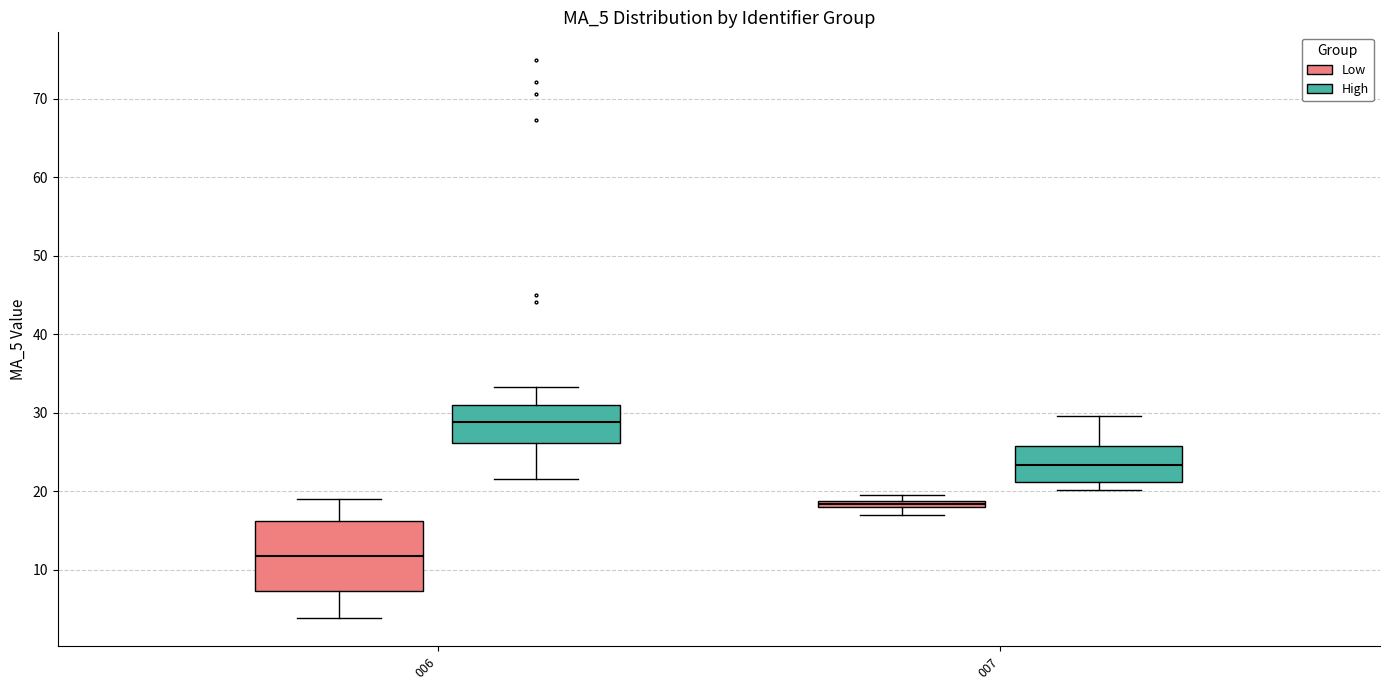

Where is the lower edge of the box for 007 (Low) on the y-axis? The values are not printed on the chart, so give them approximately, as read against the axis.

18